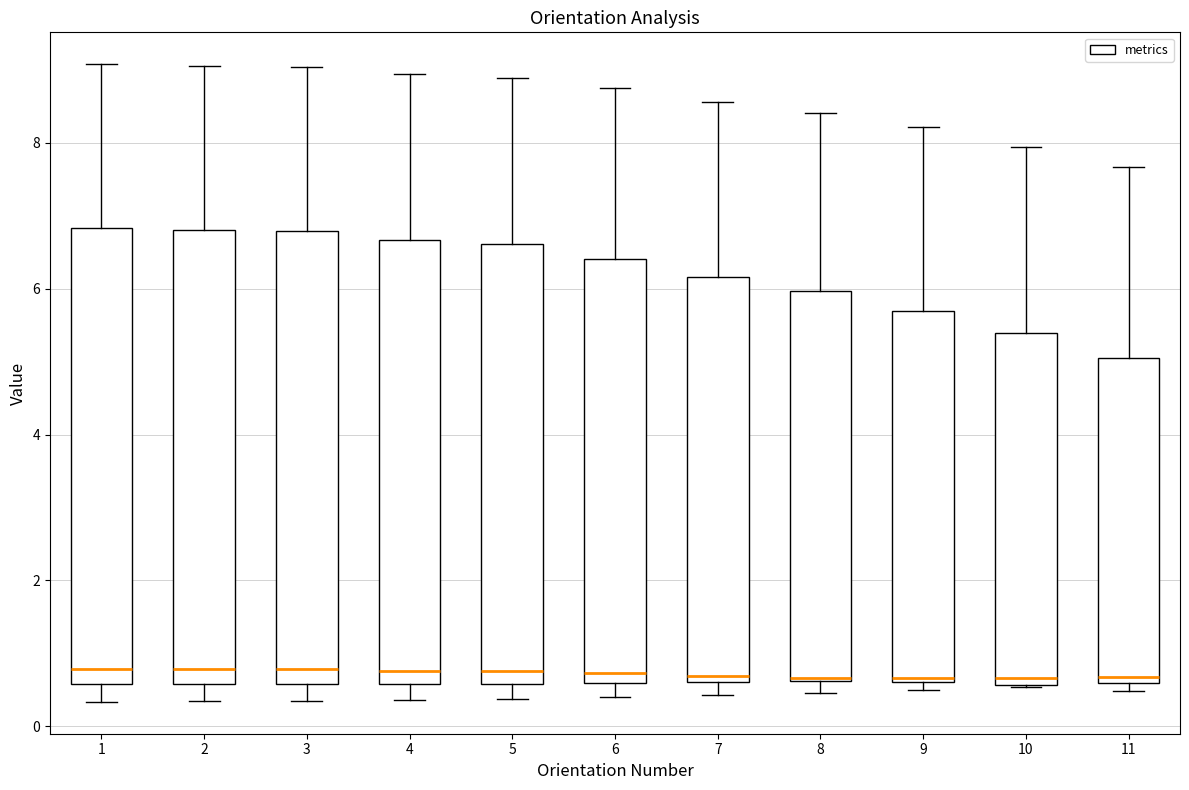

Reading left to right, transcribe this box plot: for each box, give where its median line is, the range the box spans, and where its two whiskers end, as read against the y-axis. The values are not printed on the chart, so give them approximately, as read against the axis.

1: median 0.8, box 0.6 to 6.8, whiskers 0.4 to 9.0
2: median 0.8, box 0.6 to 6.8, whiskers 0.4 to 9.0
3: median 0.8, box 0.6 to 6.8, whiskers 0.4 to 9.0
4: median 0.8, box 0.6 to 6.6, whiskers 0.4 to 9.0
5: median 0.8, box 0.6 to 6.6, whiskers 0.4 to 8.8
6: median 0.8, box 0.6 to 6.4, whiskers 0.4 to 8.8
7: median 0.6 (just above the box's lower edge), box 0.6 to 6.2, whiskers 0.4 to 8.6
8: median 0.6, box 0.6 to 6.0, whiskers 0.4 to 8.4
9: median 0.6, box 0.6 to 5.6, whiskers 0.4 to 8.2
10: median 0.6 (just above the box's lower edge), box 0.6 to 5.4, whiskers 0.6 to 8.0
11: median 0.6 (just above the box's lower edge), box 0.6 to 5.0, whiskers 0.4 to 7.6